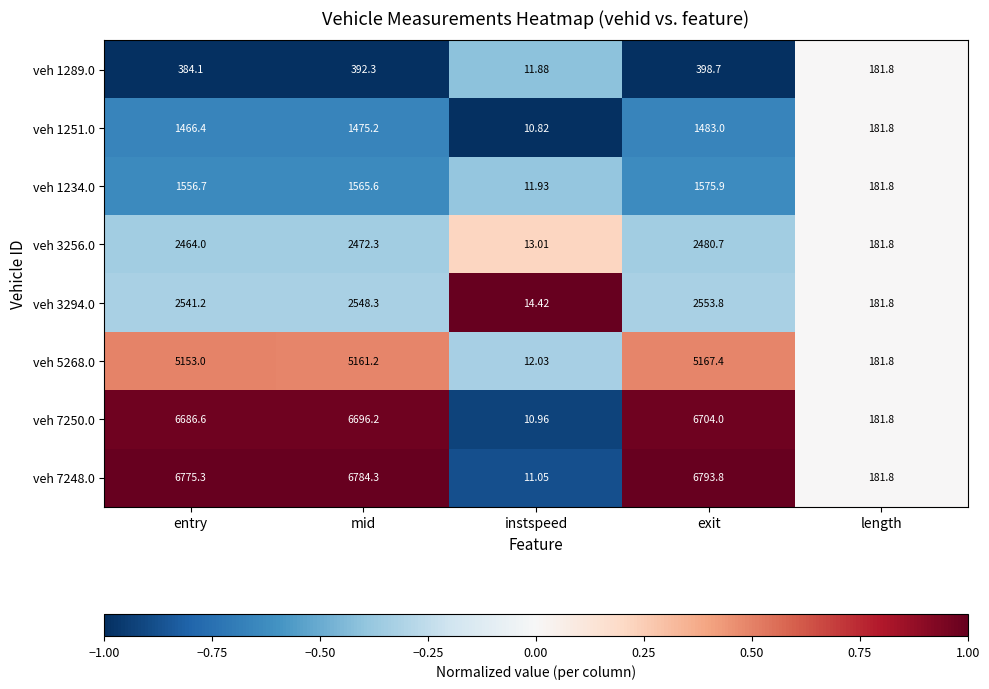

At which category does the chart reach its minimum across all series?

instspeed